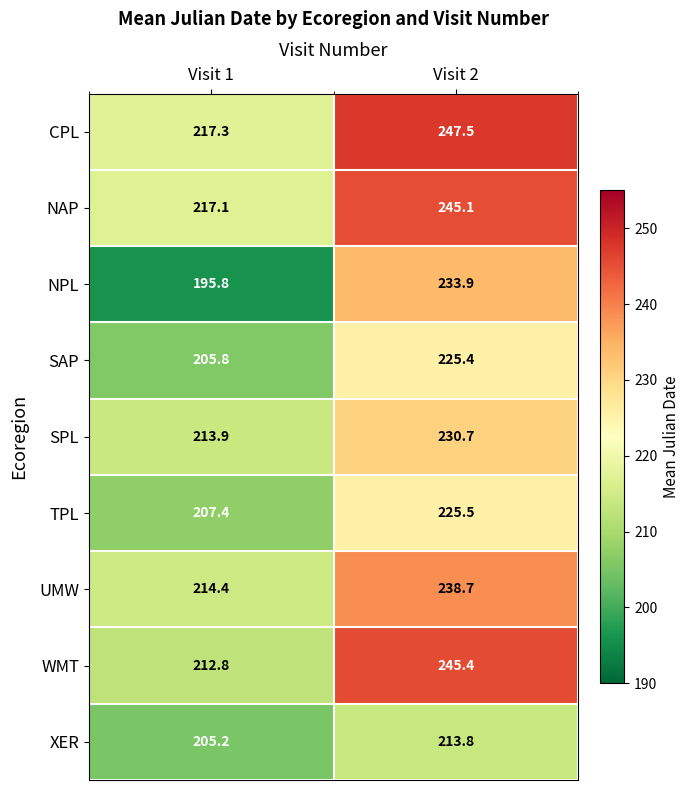

Is it true that XER equals 142.9 at Visit 1?

False